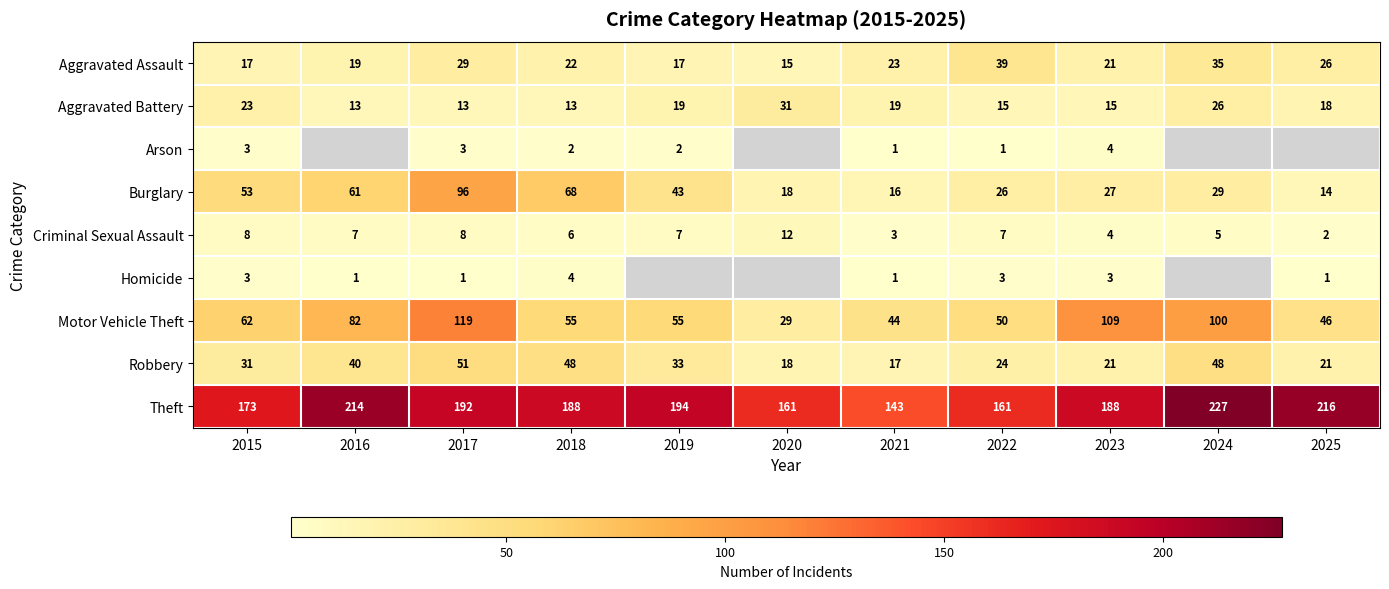

Count the number of categories in the chart.

11